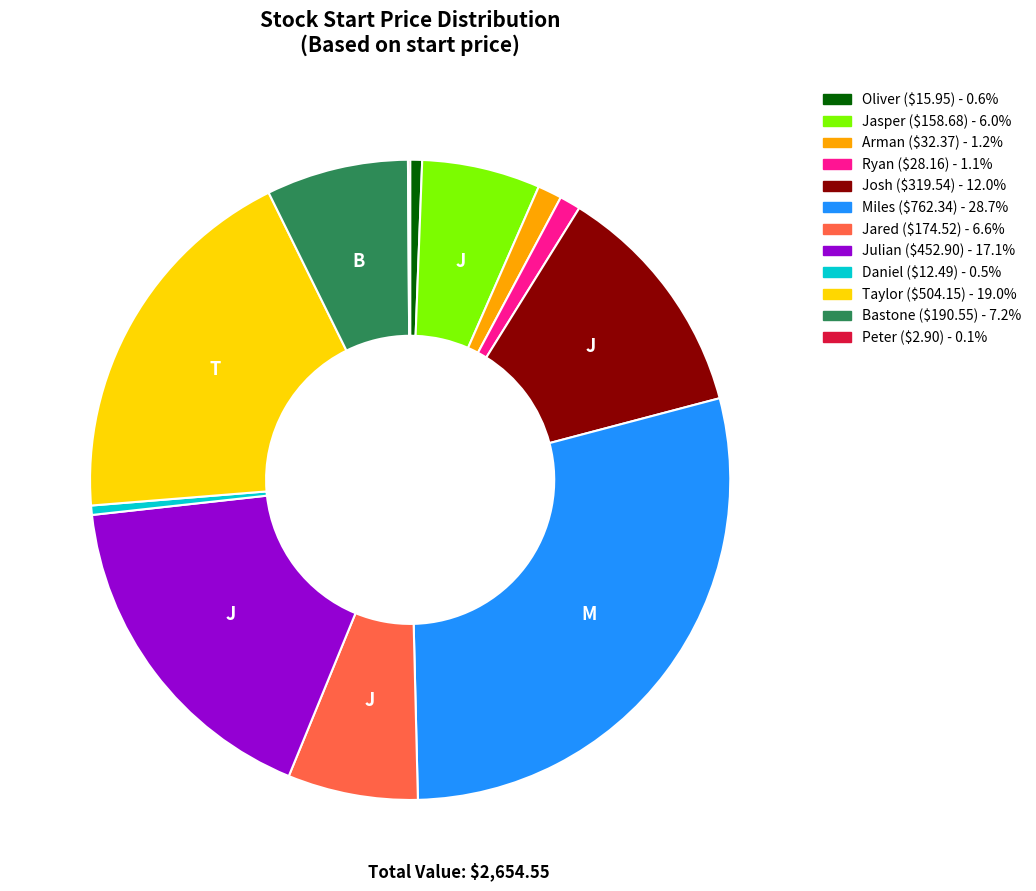

Which slice is the largest?

Miles